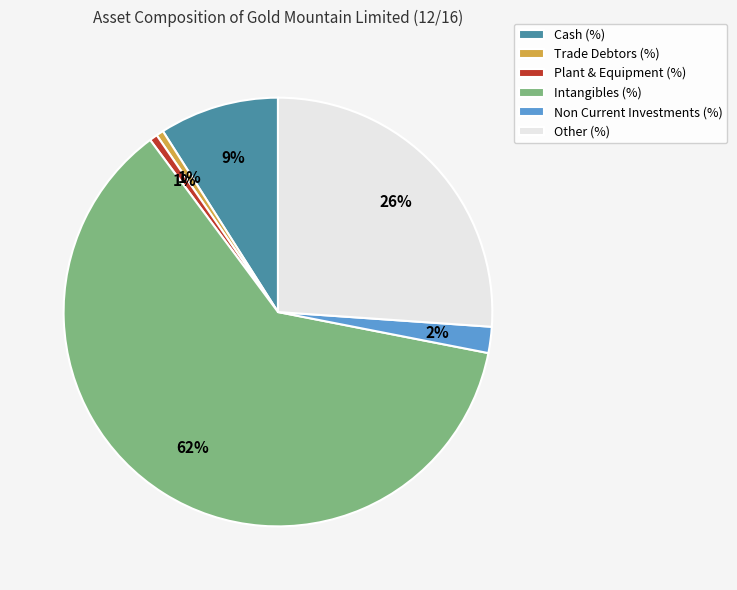

What is the ratio of the value at Intangibles (%) to the value at Other (%)?

2.4